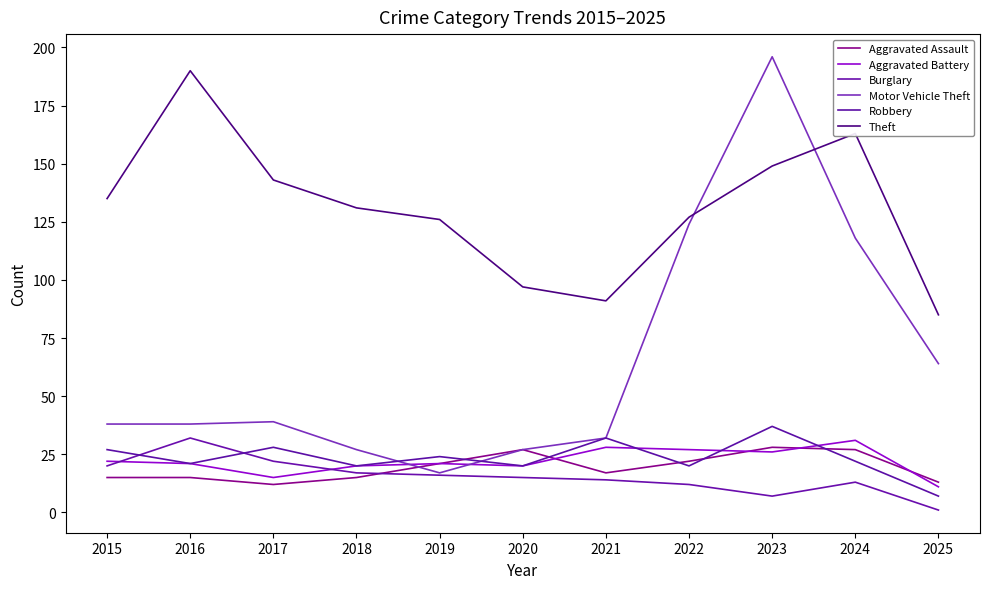

What are all the series names shown in the legend?

Aggravated Assault, Aggravated Battery, Burglary, Motor Vehicle Theft, Robbery, Theft